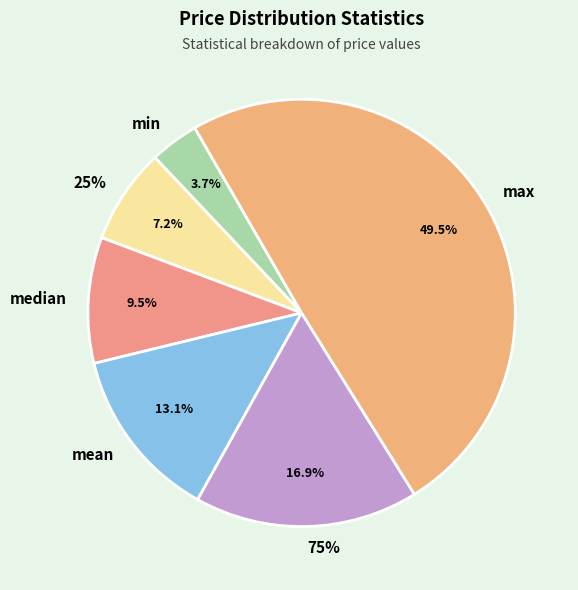

What is the total percentage of 75% and mean?

30.1%